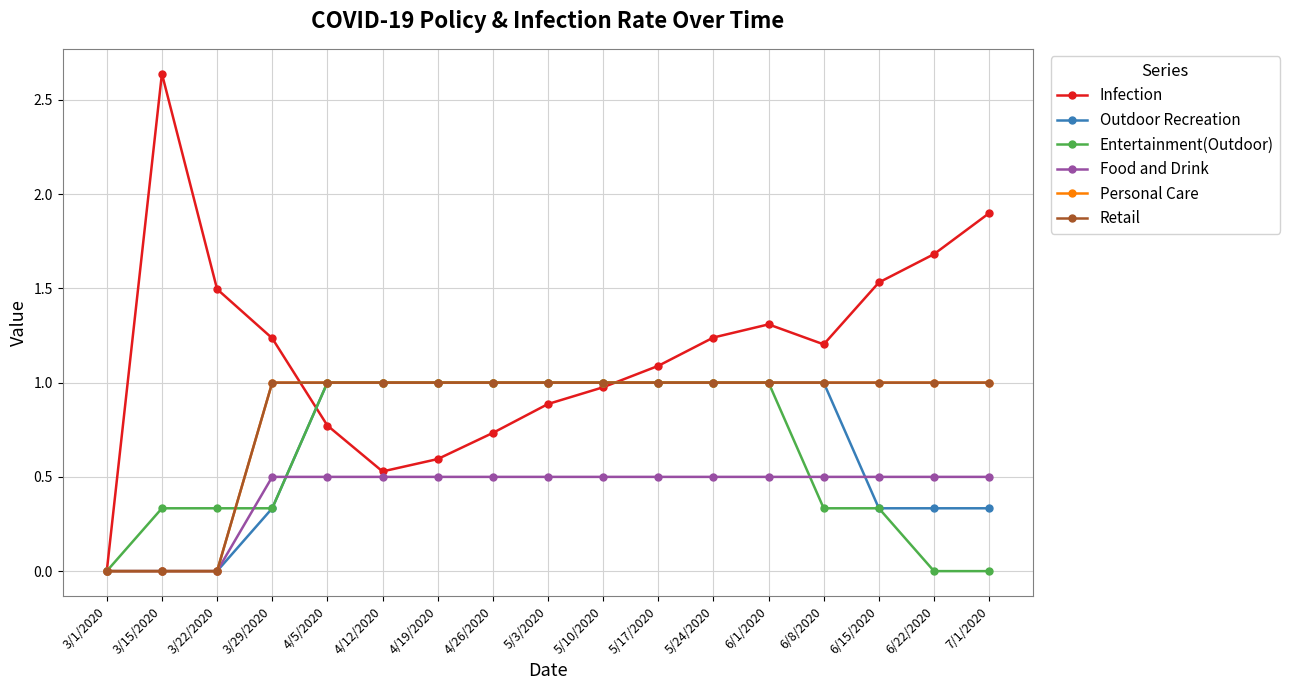

Reading right to left, what are all the values shown in this chart?

Infection: 1.9	1.7	1.5	1.2	1.3	1.2	1.1	1.0	0.9	0.7	0.6	0.5	0.8	1.2	1.5	2.6	0.0
Outdoor Recreation: 0.3	0.3	0.3	1.0	1.0	1.0	1.0	1.0	1.0	1.0	1.0	1.0	1.0	0.3	0.0	0.0	0.0
Entertainment(Outdoor): 0.0	0.0	0.3	0.3	1.0	1.0	1.0	1.0	1.0	1.0	1.0	1.0	1.0	0.3	0.3	0.3	0.0
Food and Drink: 0.5	0.5	0.5	0.5	0.5	0.5	0.5	0.5	0.5	0.5	0.5	0.5	0.5	0.5	0.0	0.0	0.0
Personal Care: 1.0	1.0	1.0	1.0	1.0	1.0	1.0	1.0	1.0	1.0	1.0	1.0	1.0	1.0	0.0	0.0	0.0
Retail: 1.0	1.0	1.0	1.0	1.0	1.0	1.0	1.0	1.0	1.0	1.0	1.0	1.0	1.0	0.0	0.0	0.0